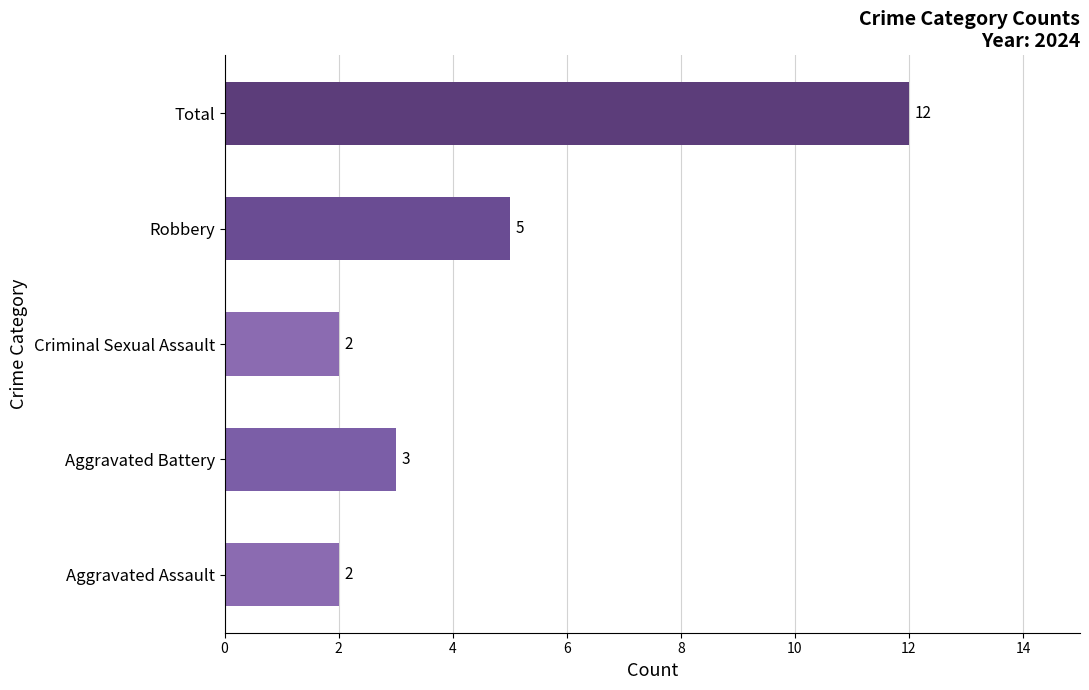

At which category does the chart reach its peak across all series?

Total